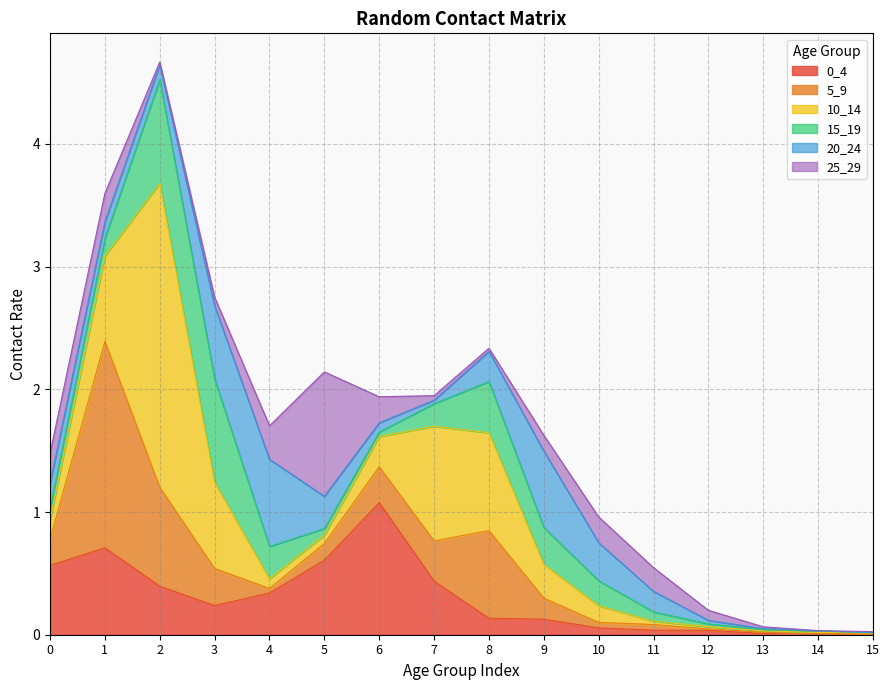

Where do 25_29 and 10_14 first cross each other?

0 and 1